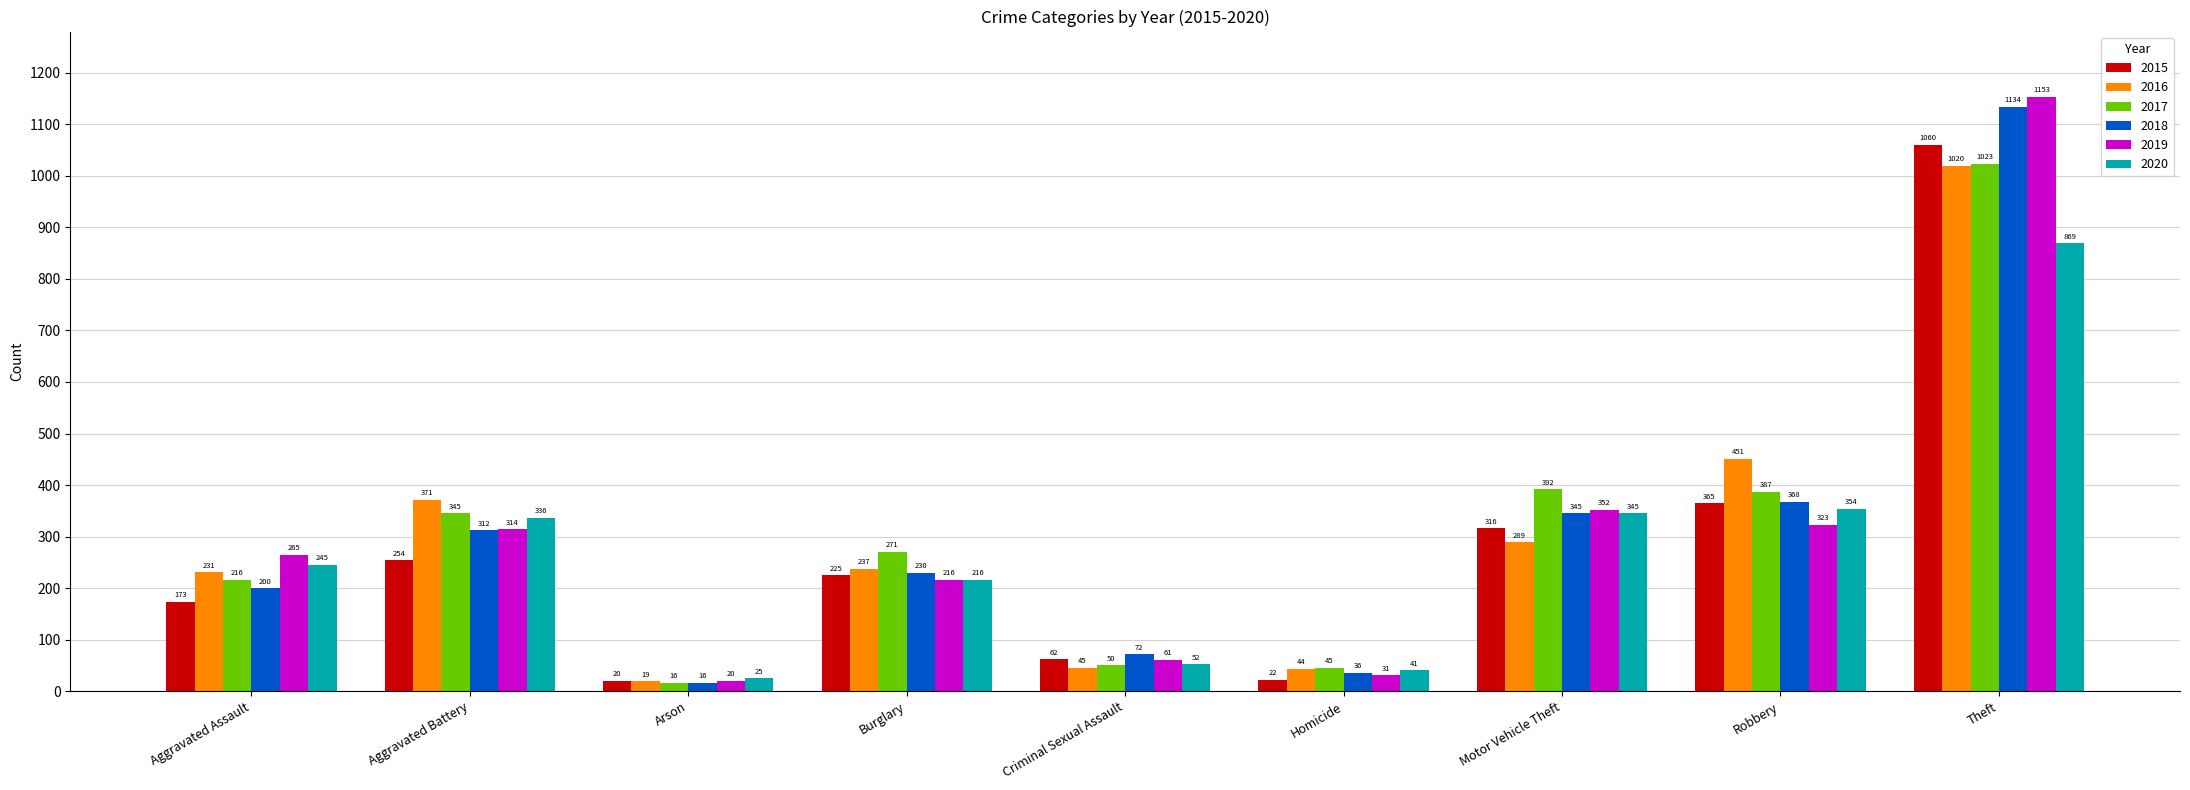

What is the approximate value of 2018 at Aggravated Assault, to the nearest 10?

200